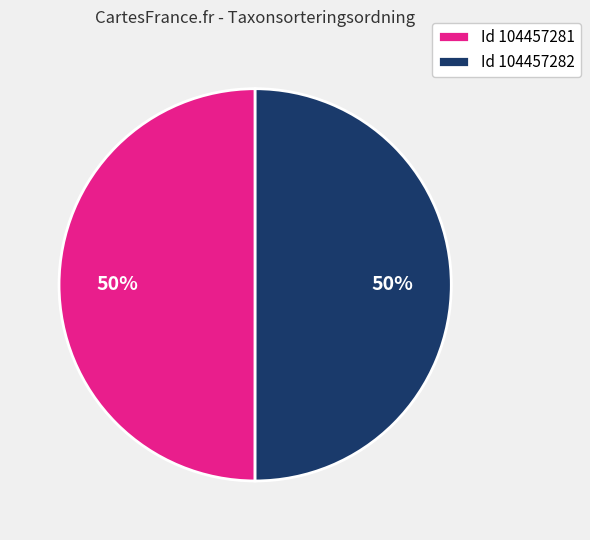

The Id 104457282 slice represents 50% of the pie. True or false?

True